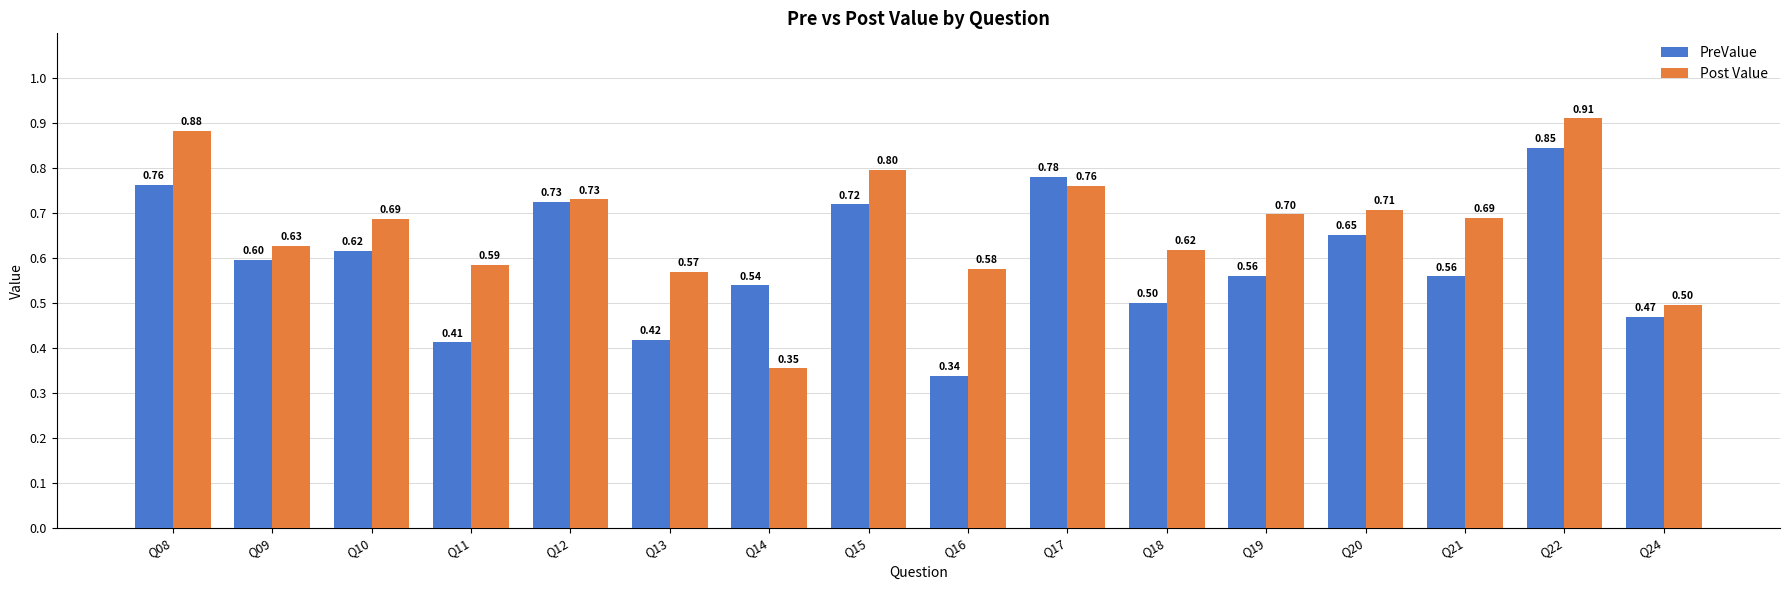

True or false: PreValue has a value of 1.1 at Q22.

False